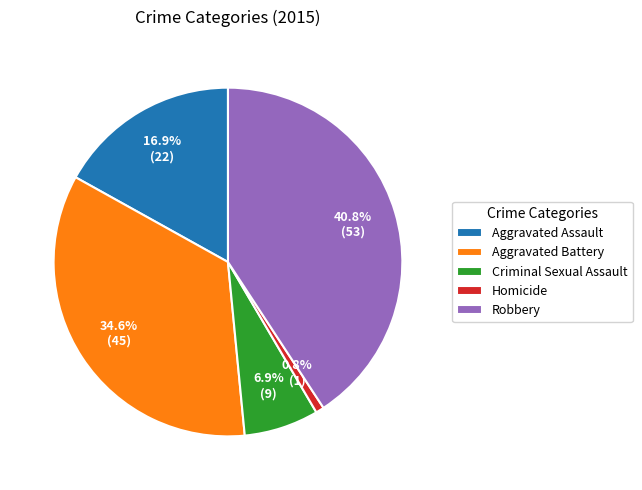

Do Robbery and Aggravated Battery together represent more than half of the pie?

Yes